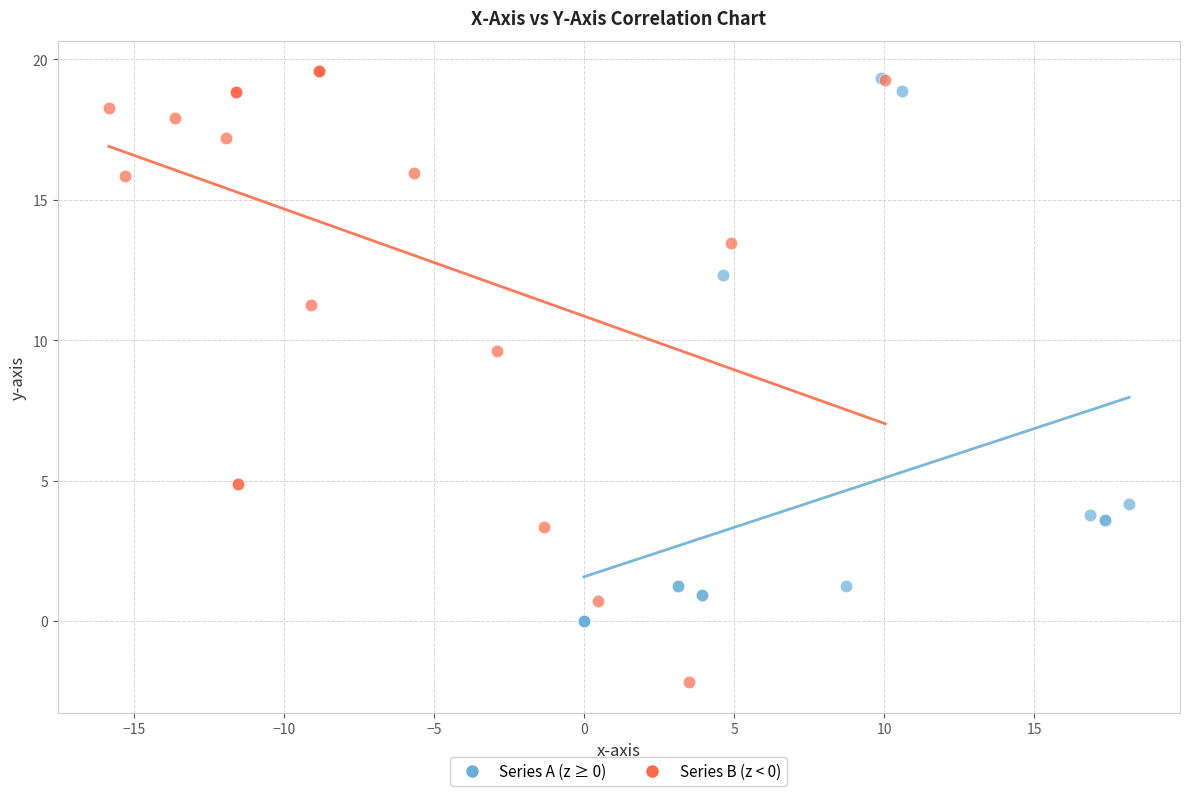

Which series contains the highest Y value?

Series B (z < 0)